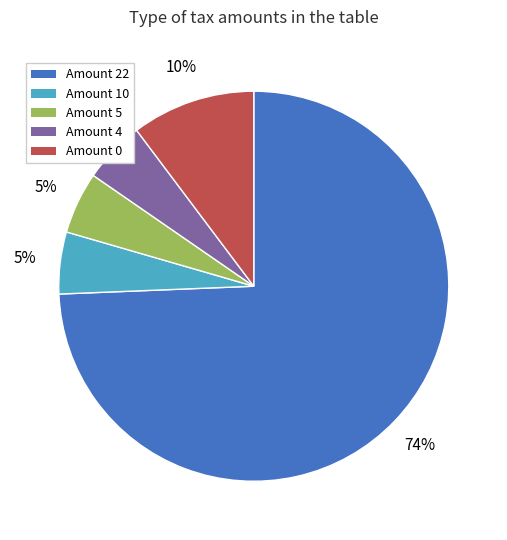

Does any single category account for the majority?

Yes